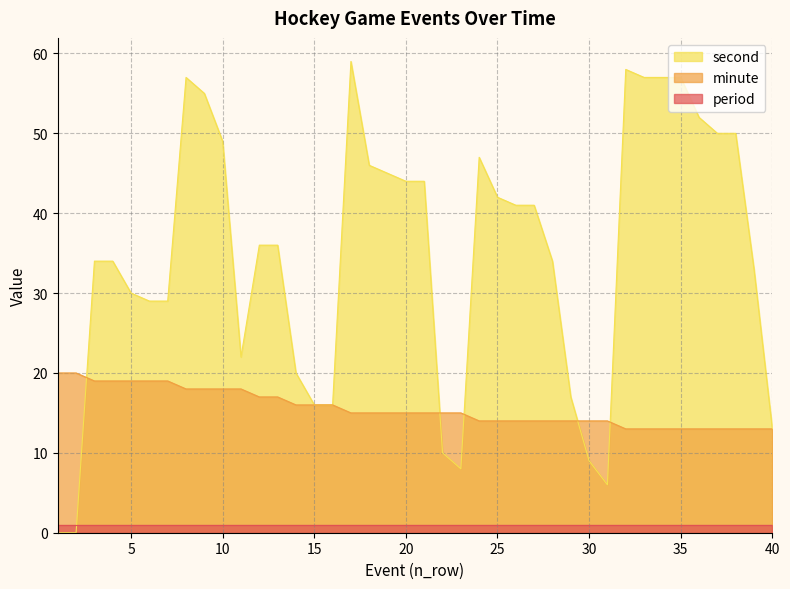

What are all the series names shown in the legend?

second, minute, period